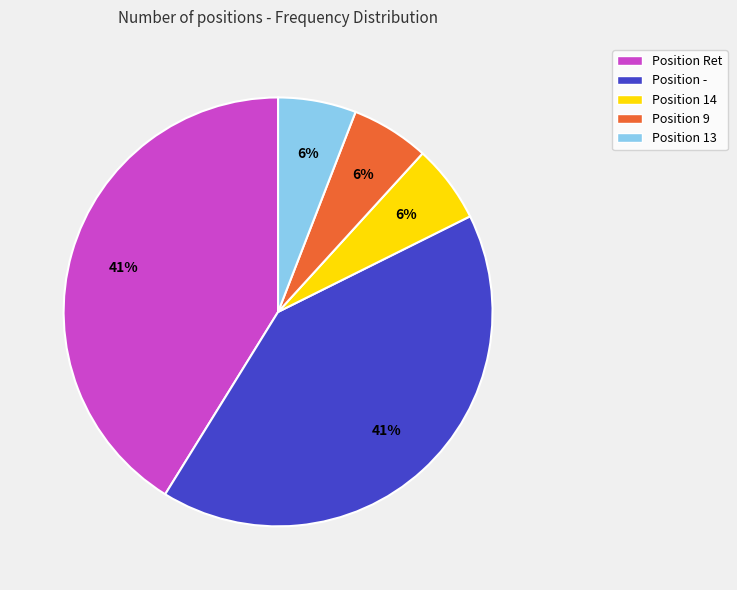

How many slices are in this pie chart?

5